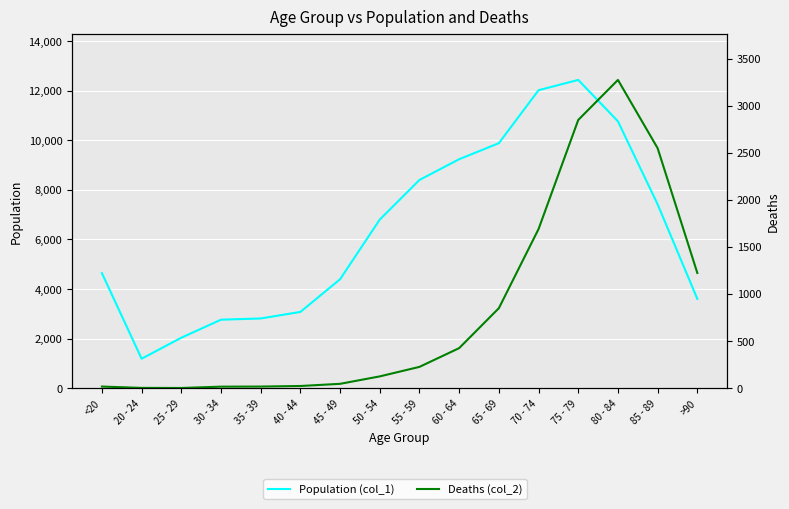

At <20, list the series in order from smallest to largest.

Deaths (col_2), Population (col_1)